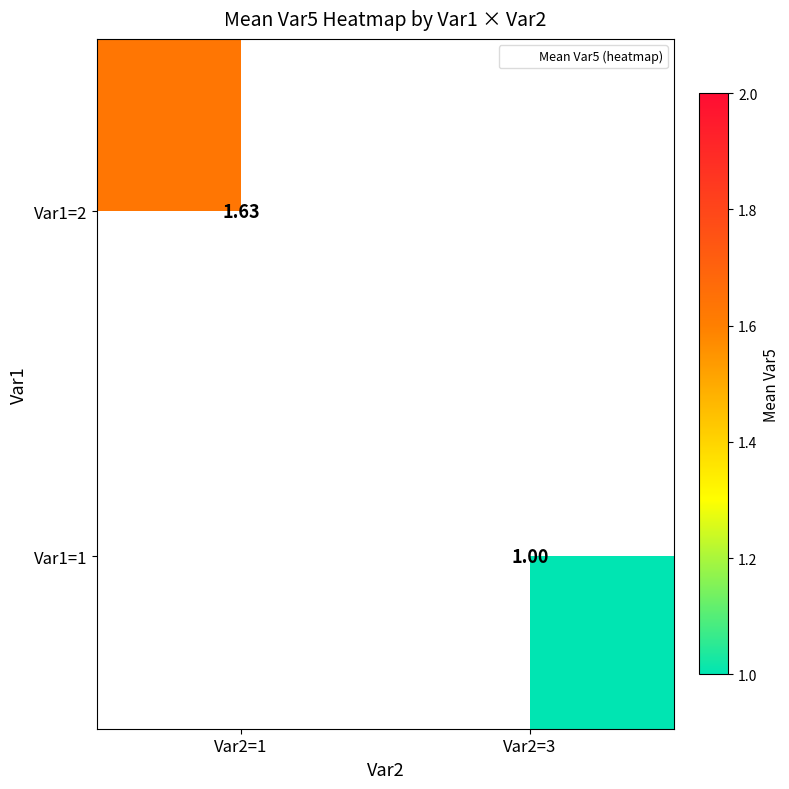

Which label corresponds to the smallest value in the chart?

Var2=3